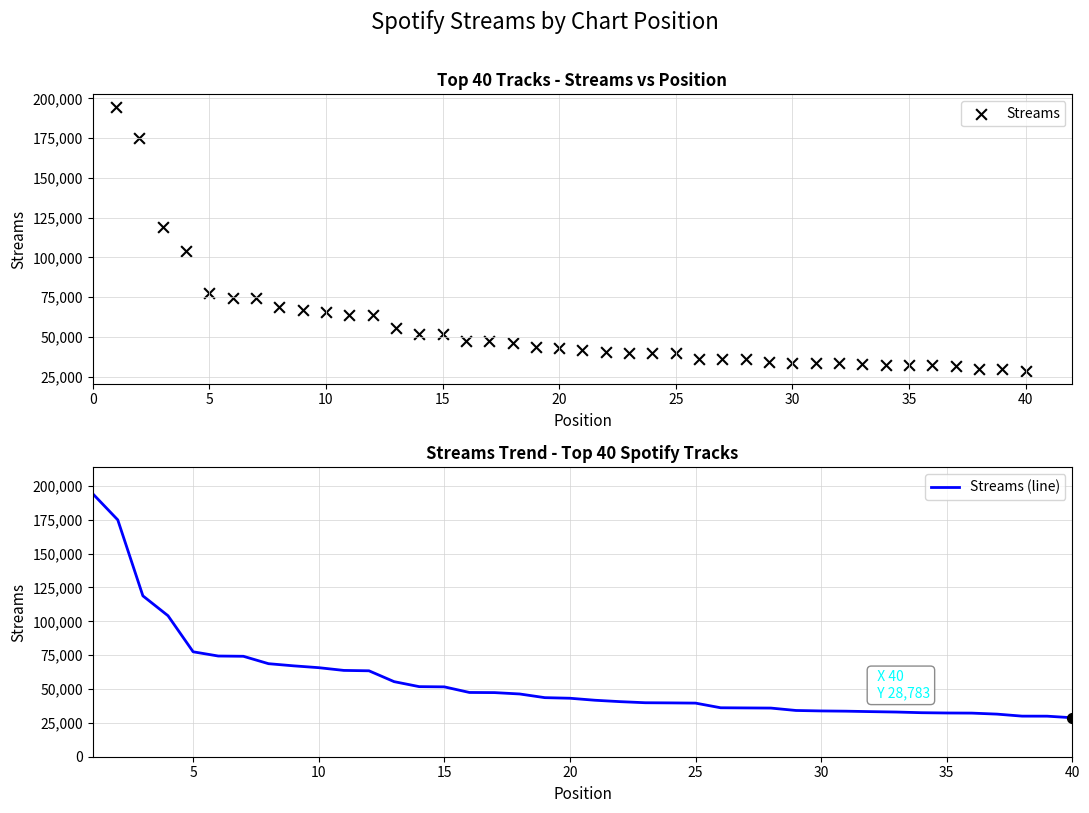

Which series reaches the minimum Y coordinate?

Streams